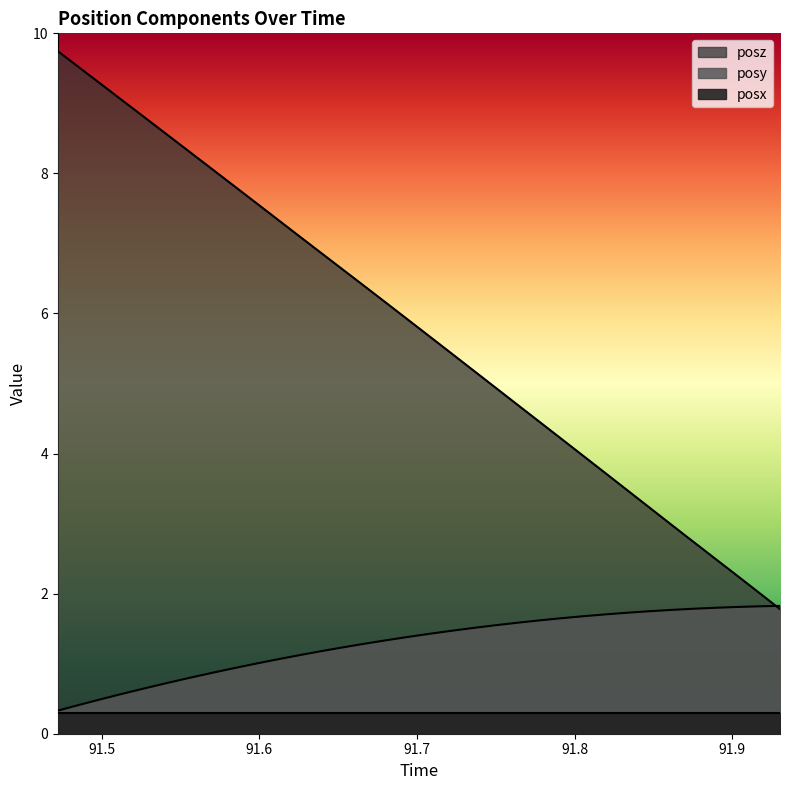

True or false: posy and posz cross at least once.

True